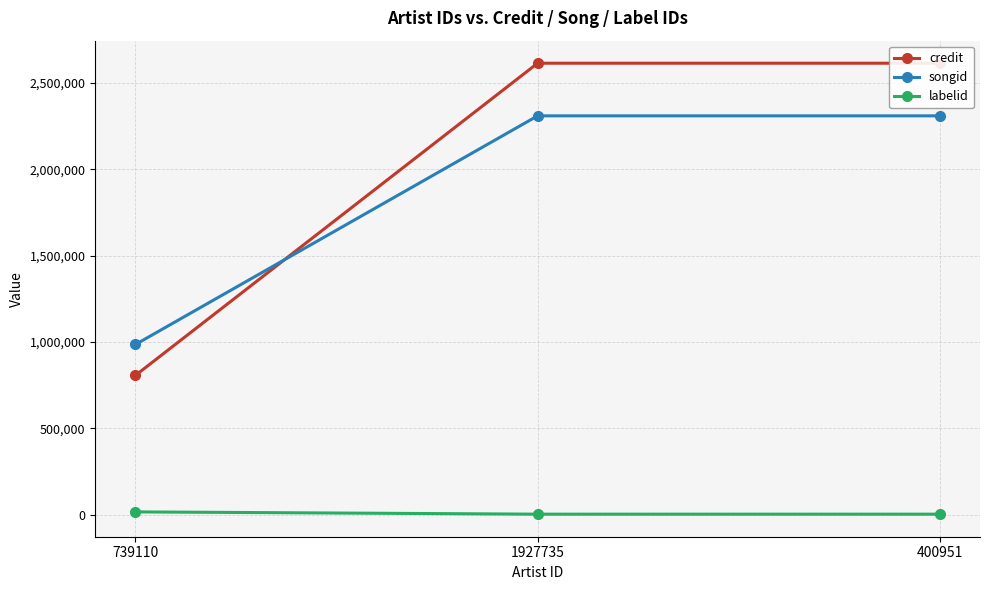

Which has a higher value, 739110 or 400951?

400951